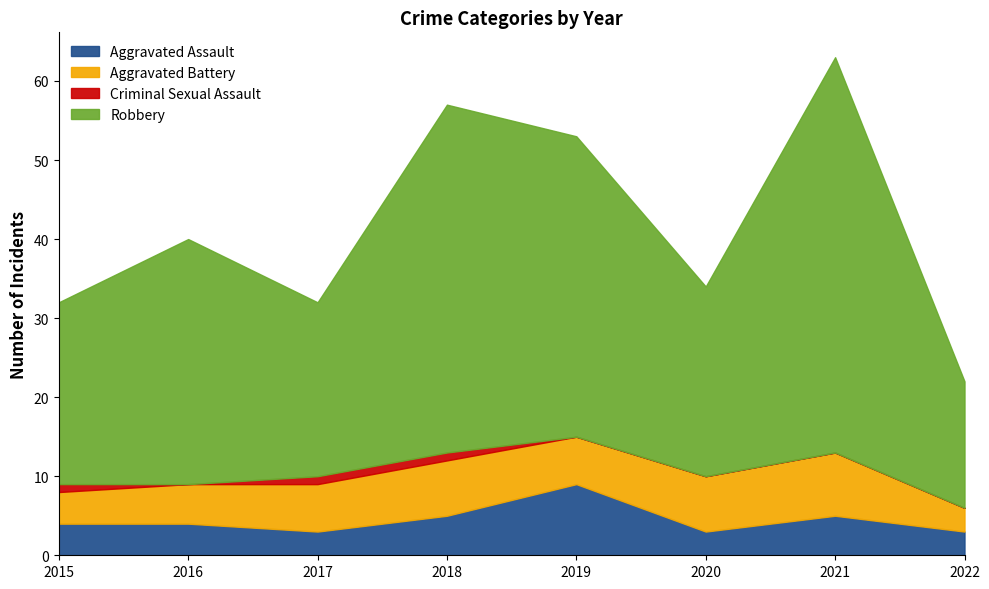

What is the maximum value for Aggravated Battery?

8